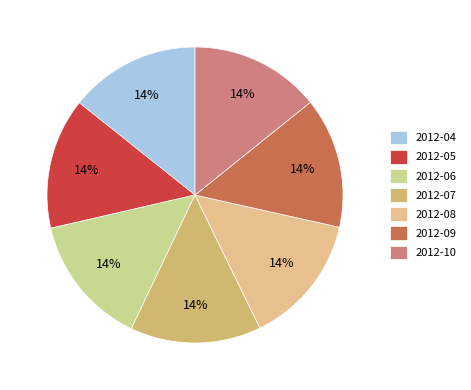

Is the sum of 2012-06 and 2012-09 greater than half?

No